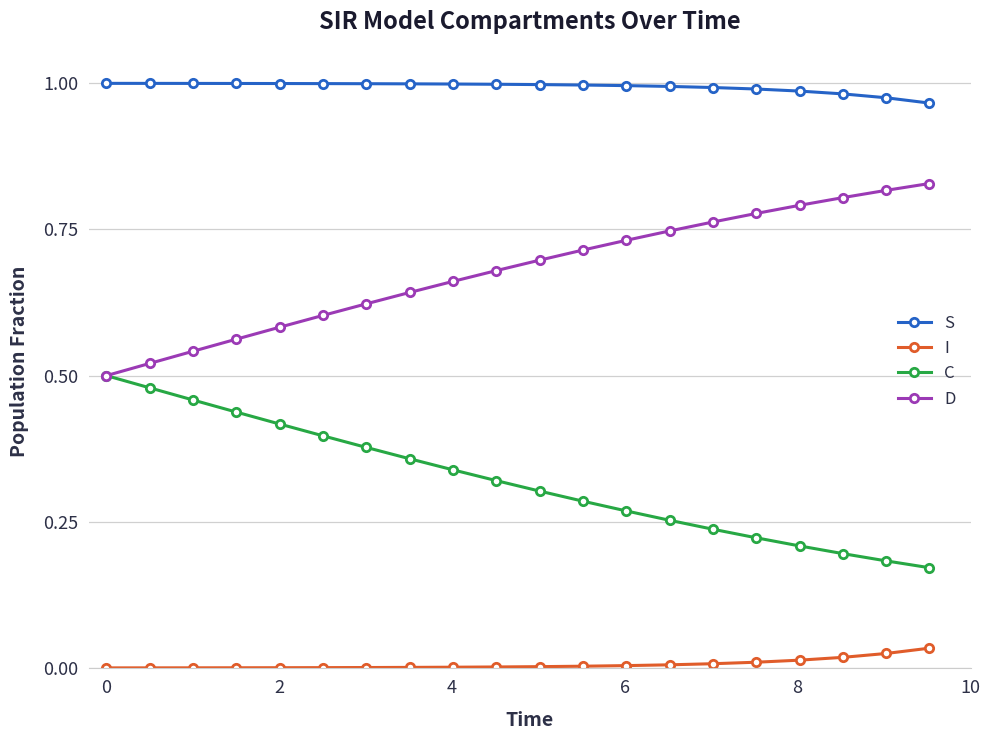

True or false: I and D intersect in this chart.

False